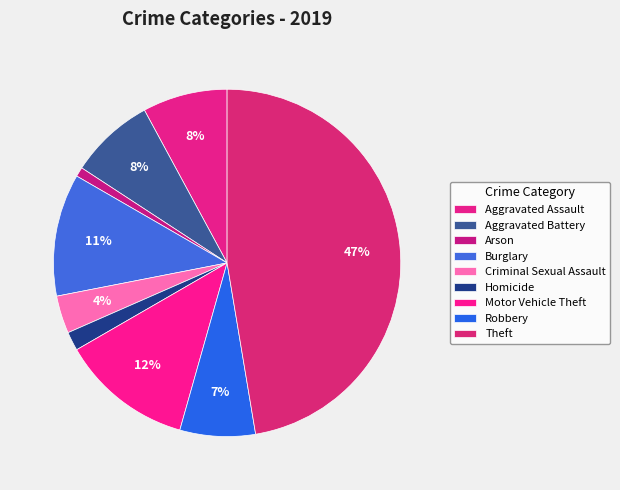

Is it true that Aggravated Battery is 8% of the pie?

True